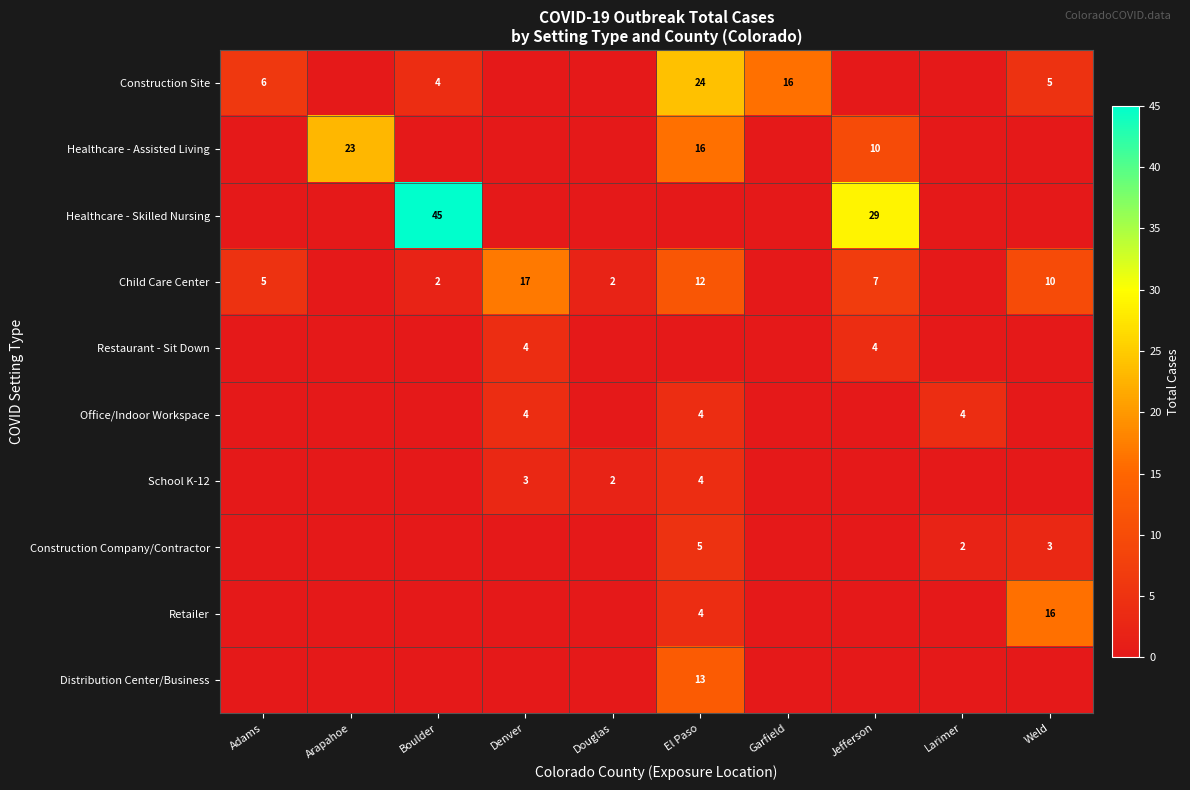

Which category has the lowest value across all series?

Arapahoe